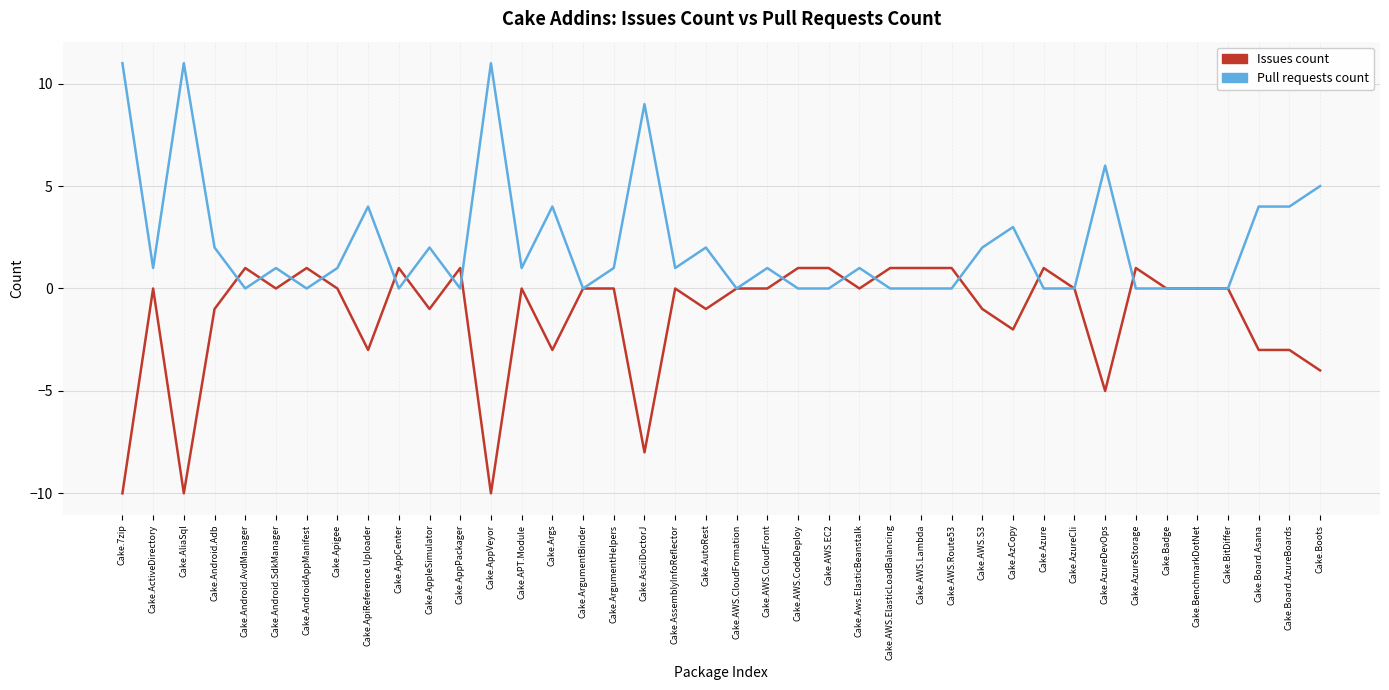

What is the average value of the Pull requests count series?

2